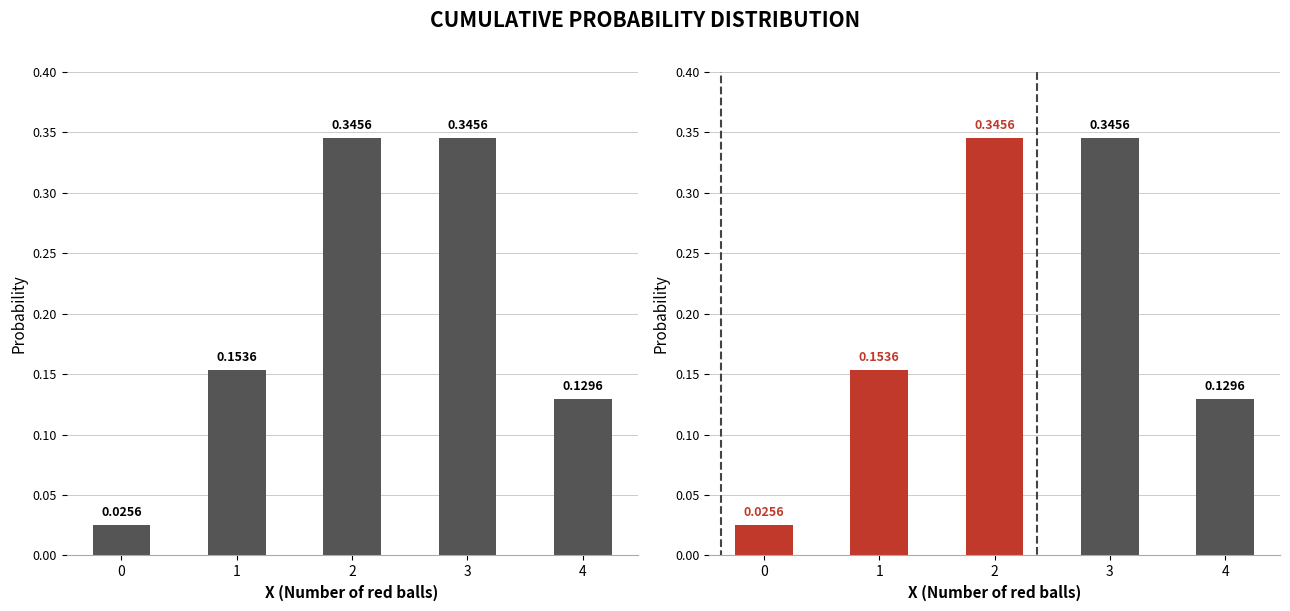

What is the difference between the values at 3 and 1?

0.2